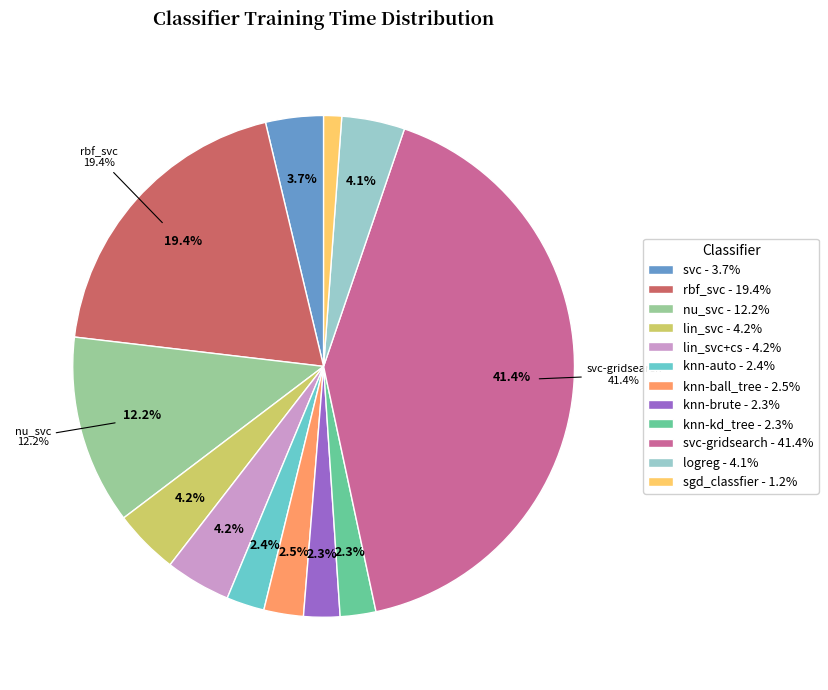

Count the number of slices in the pie.

12